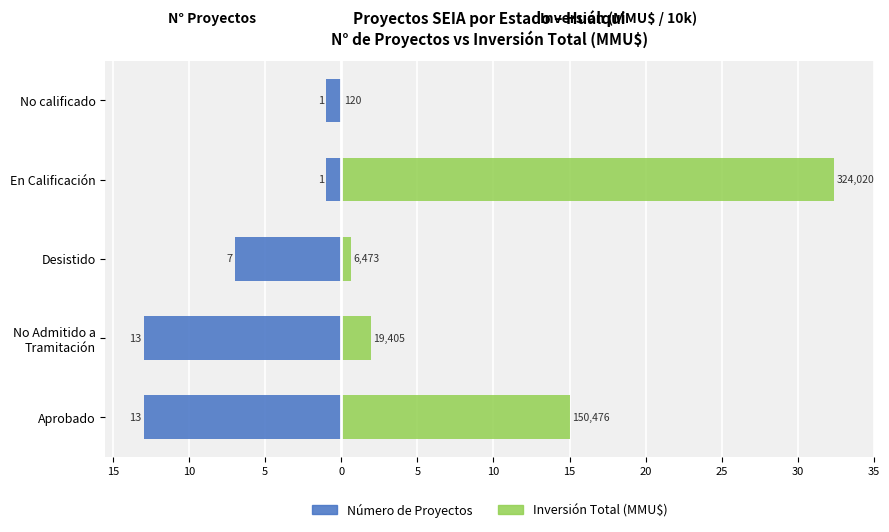

Rank the series by their maximum value, from highest to lowest.

Inversión (x10,000 MMU$), Número de Proyectos